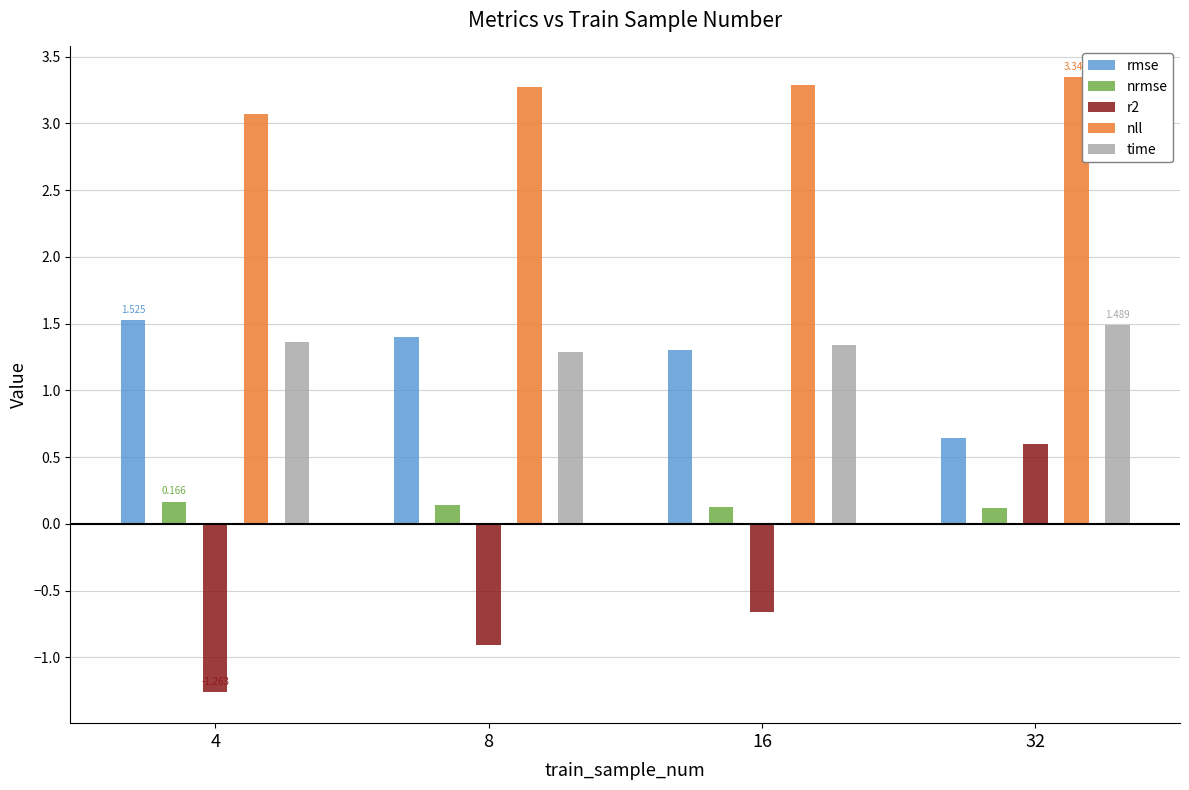

How many negative values does the r2 series have?

3